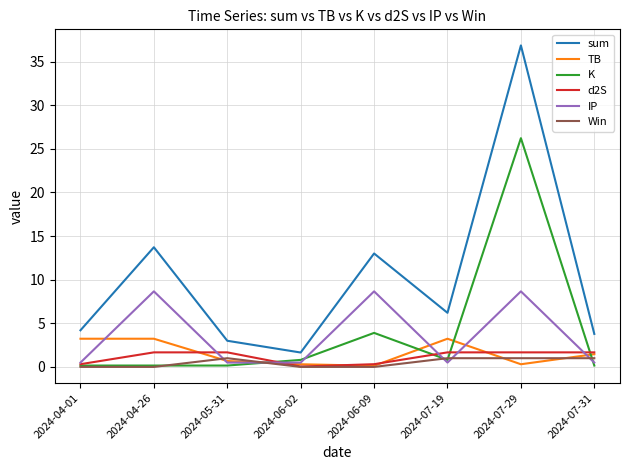

Count the number of data series in this chart.

6